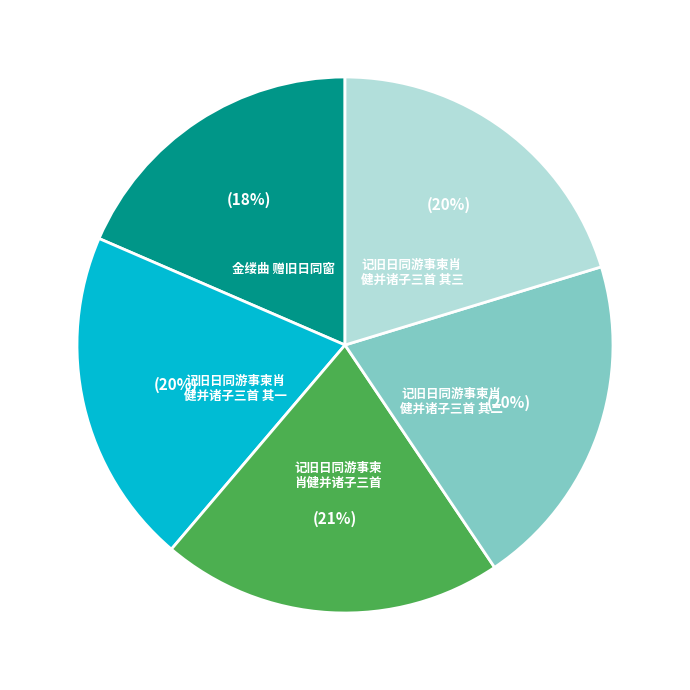

Is there any slice that represents more than half of the pie?

No